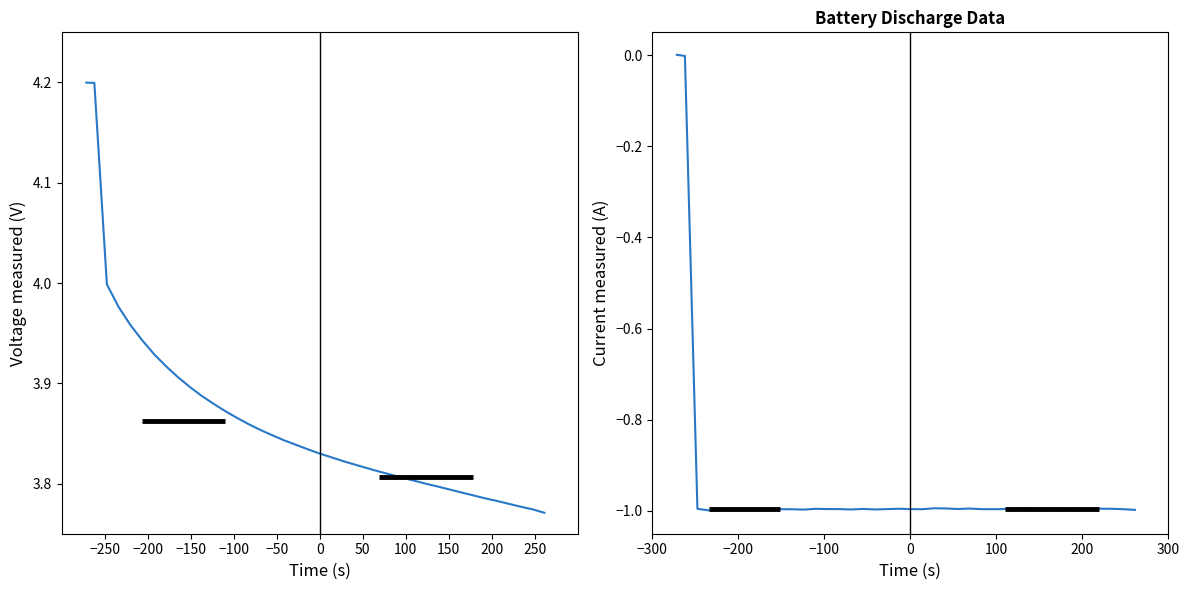

At how many categories does at least one series exceed 1?

40